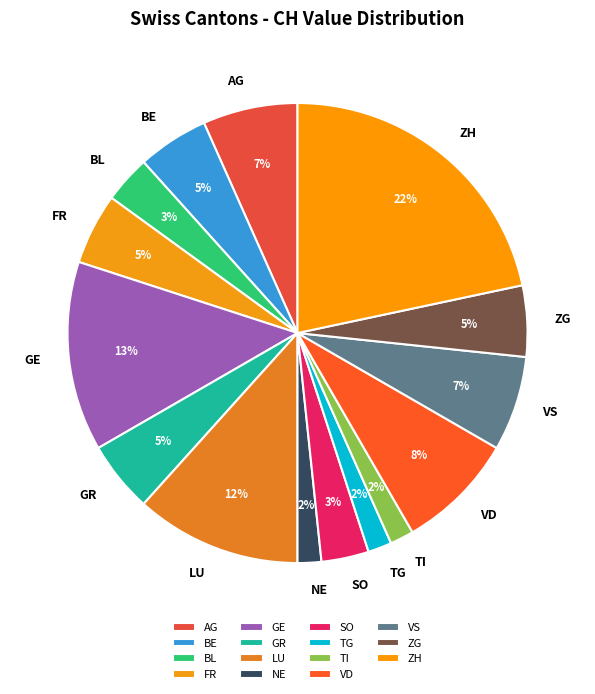

Is there a majority slice in this chart?

No